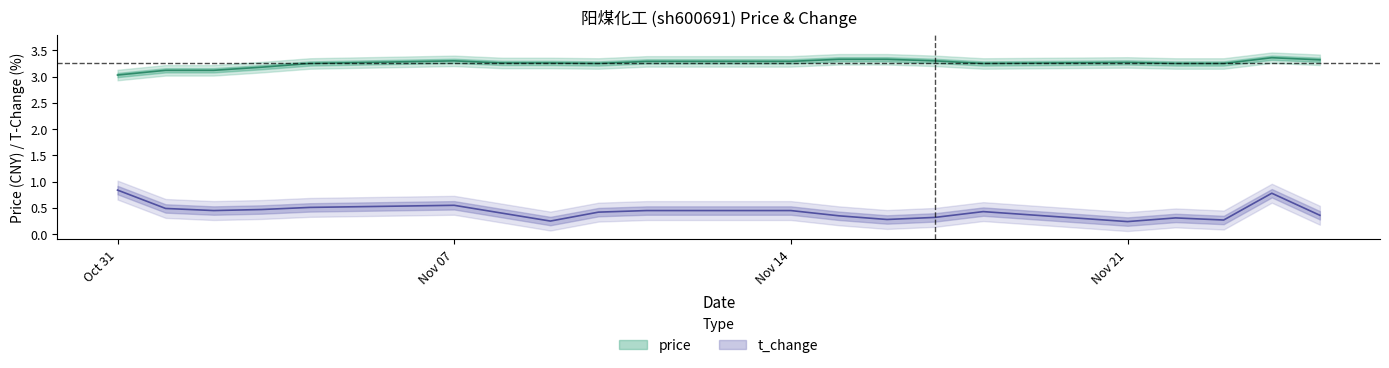

What is the smallest value displayed?

0.2